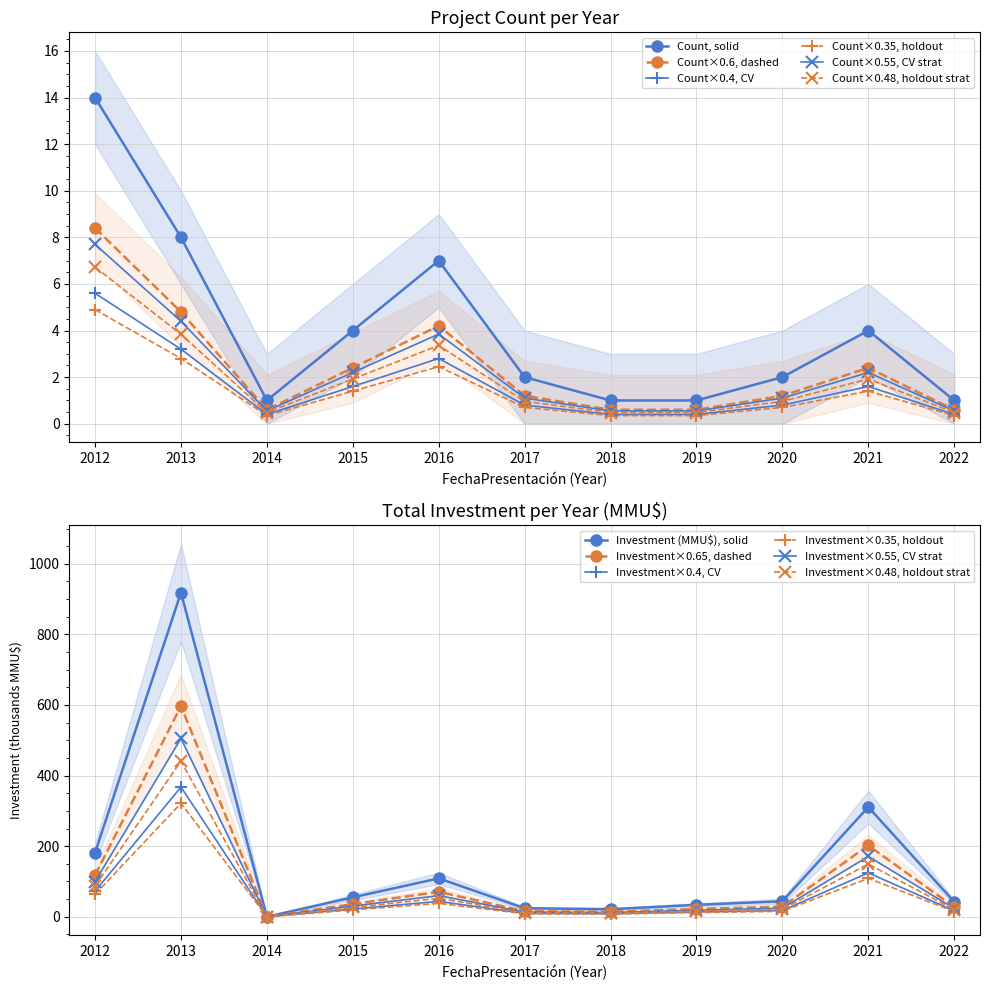

Is the value of Count×0.55, CV strat at 2012 greater than the value of Count, solid at 2012?

No